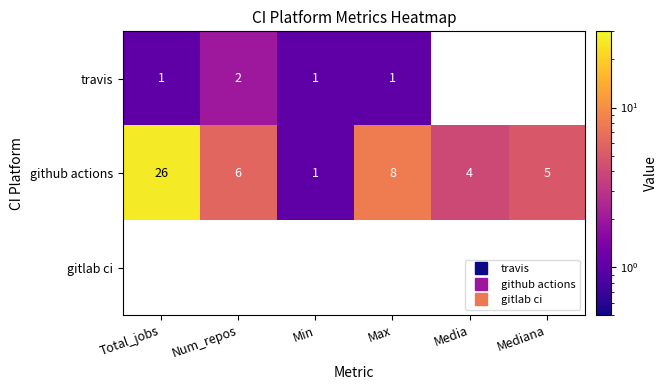

Which label corresponds to the largest value in the chart?

Total_jobs